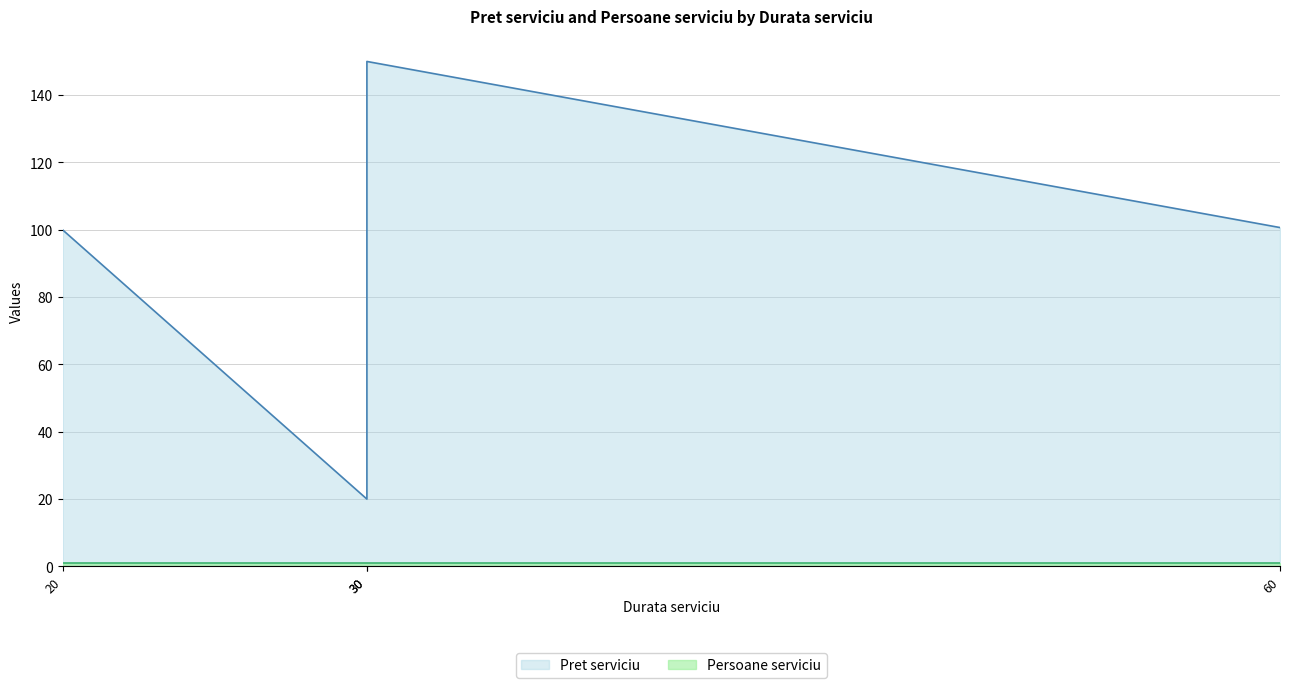

True or false: Persoane serviciu and Pret serviciu intersect in this chart.

False